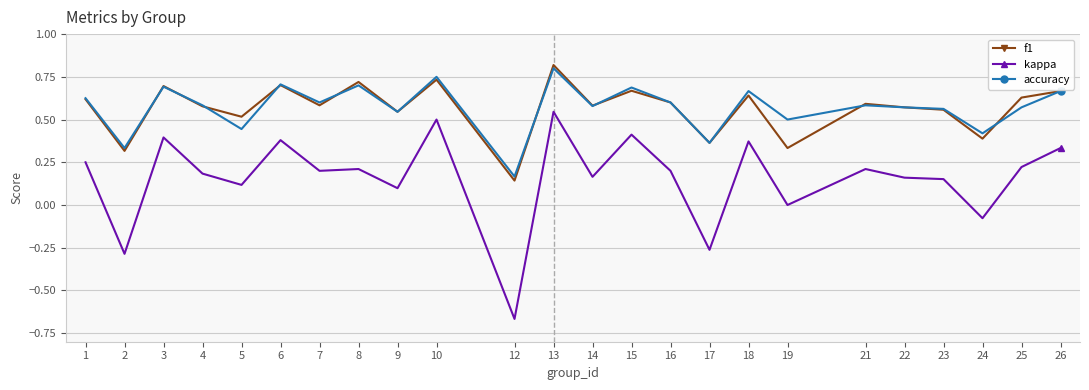

Where is the first local minimum for f1?

2